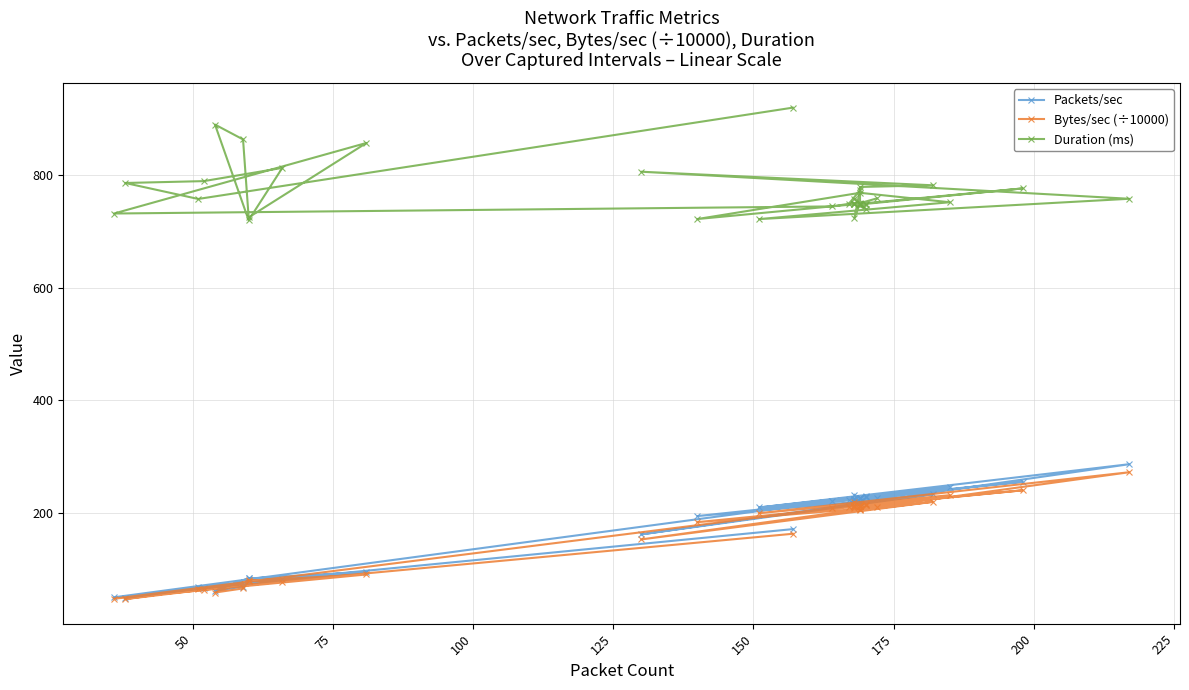

How many lines are shown in the chart?

3